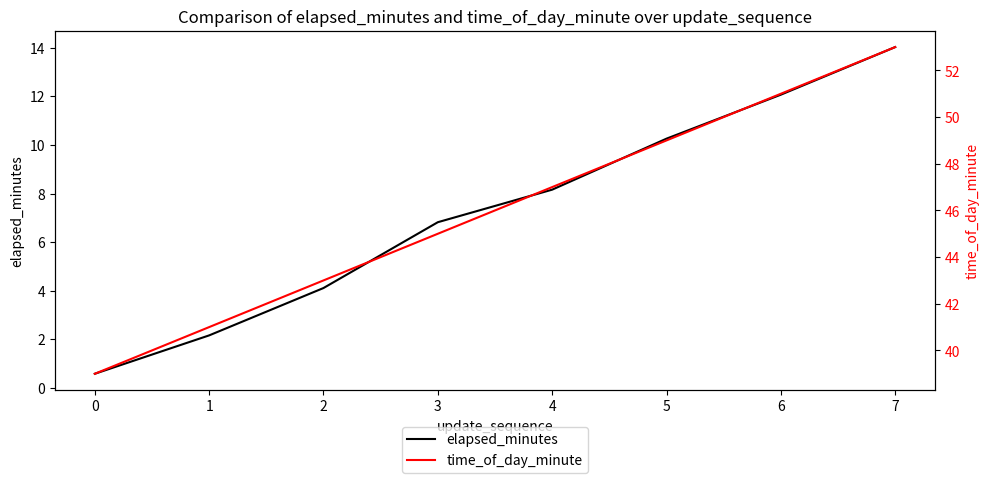

How many values in the elapsed_minutes series exceed 8?

4